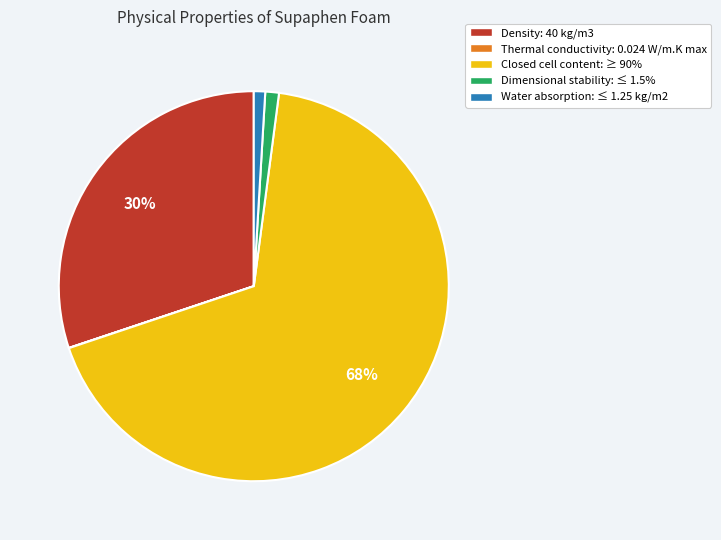

Is there any slice that represents more than half of the pie?

Yes